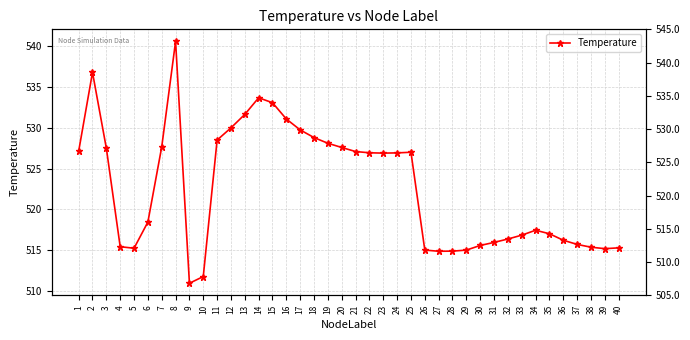

How many data points are less than 526?

20